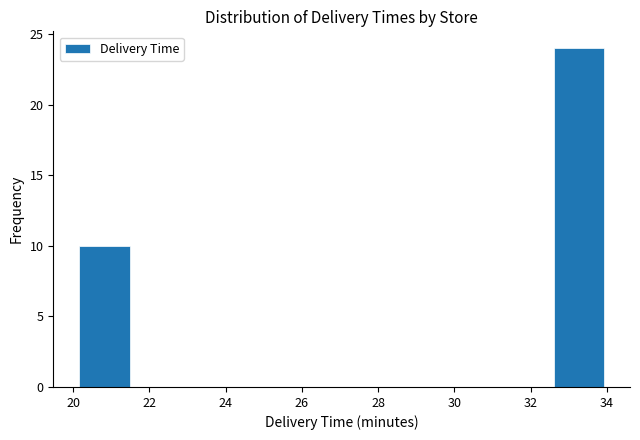

Reading left to right, list every bar in this chart as the range it spans on the x-axis followed by its height. Neither the bar edges nor the heights are printed on the chart, so give them approximately, as read against the axes.

20.2 to 21.6: 10
21.6 to 22.8: 0
22.8 to 24.2: 0
24.2 to 25.6: 0
25.6 to 27.0: 0
27.0 to 28.4: 0
28.4 to 29.8: 0
29.8 to 31.2: 0
31.2 to 32.6: 0
32.6 to 34.0: 24